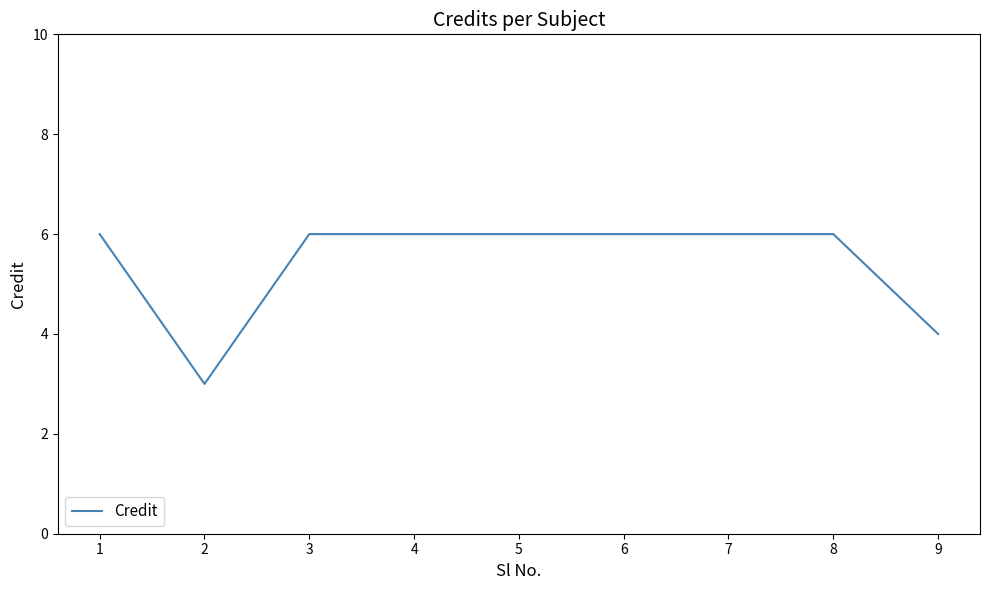

What value does the data have at 8?

6